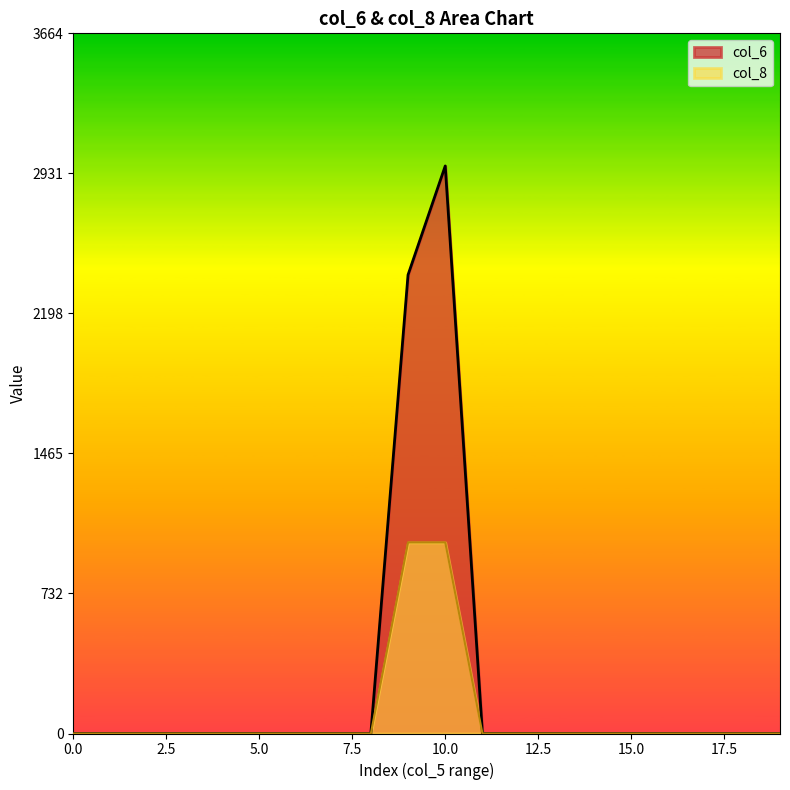

What are all the series names shown in the legend?

col_6, col_8